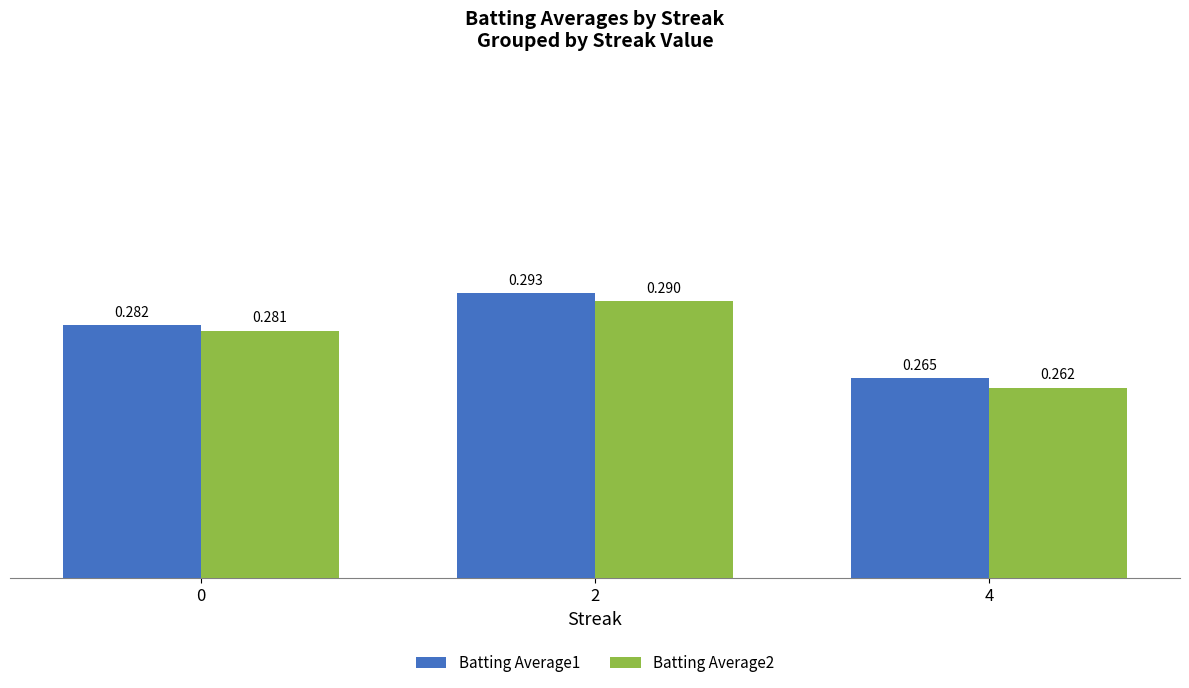

Does the chart contain any negative values?

No